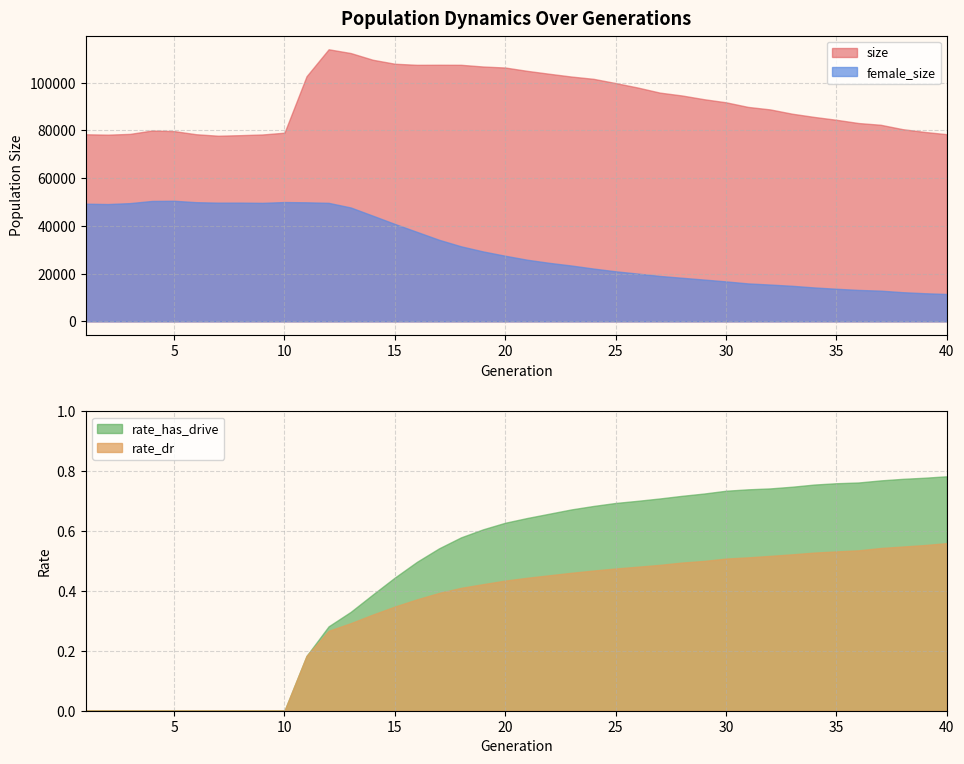

Is the value of size at 9 greater than the value of rate_dr at 12?

Yes